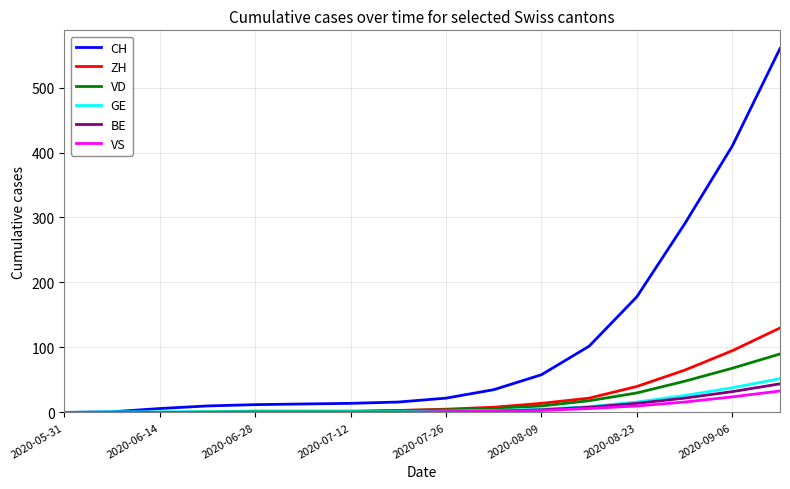

Which series has the largest total across all categories?

CH